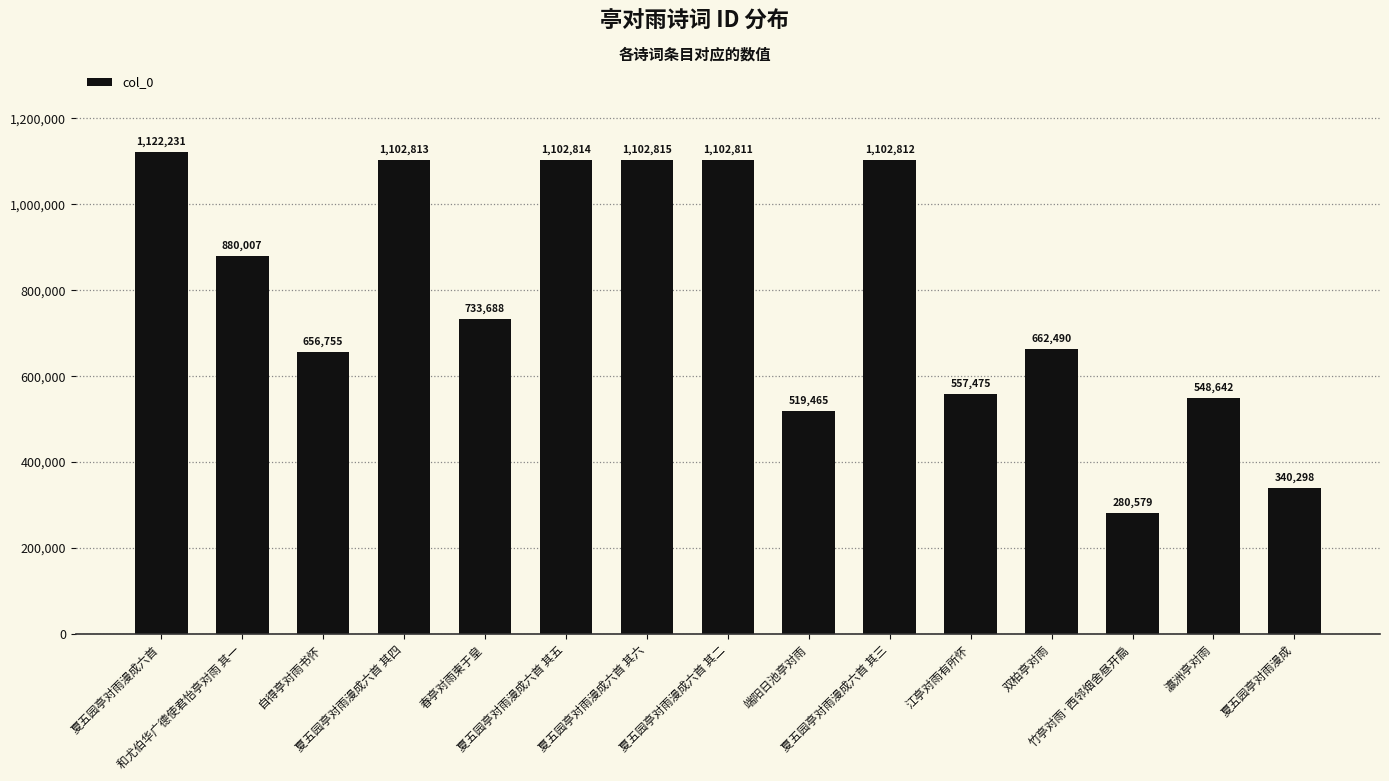

What is the greatest value displayed?

1122231